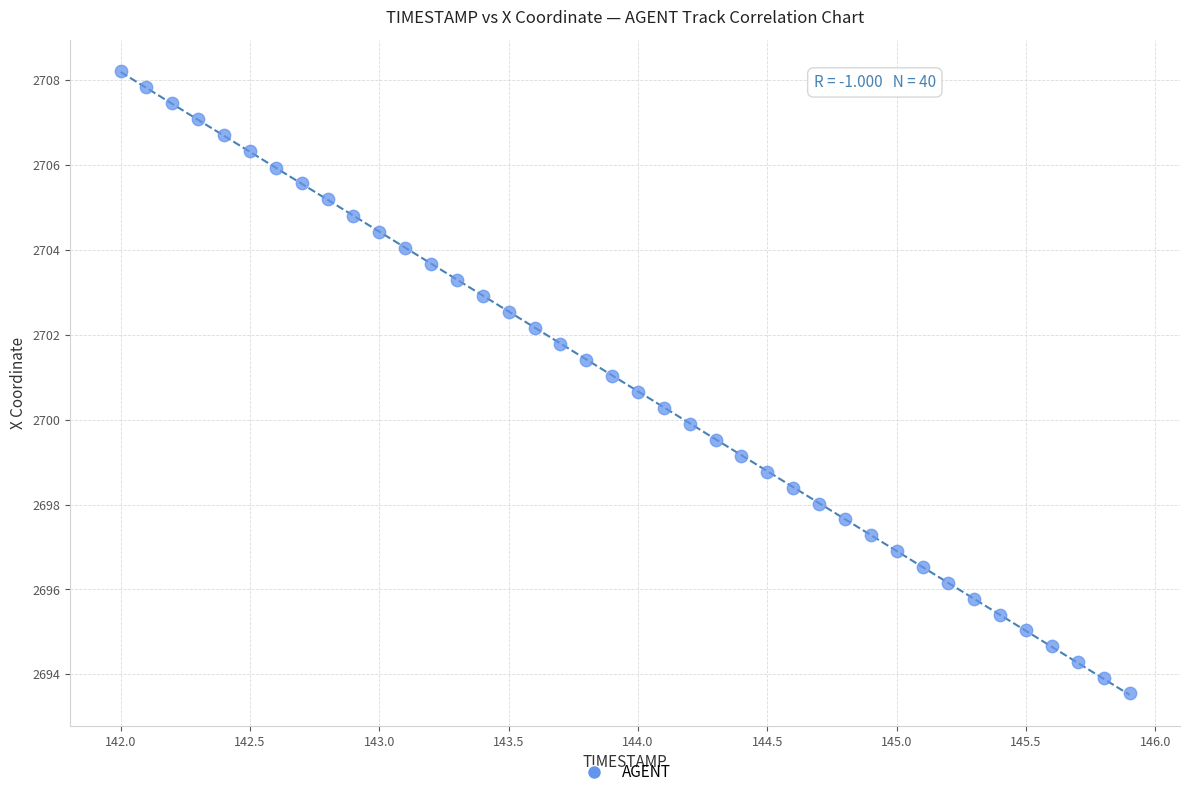

What is the range of X values (max minus min)?

3.9